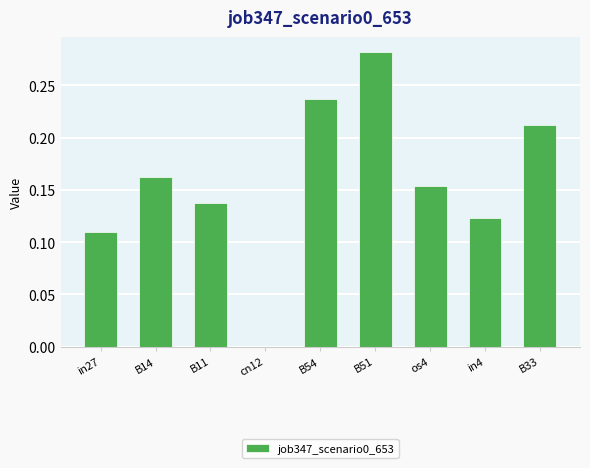

Are the bars horizontal?

No